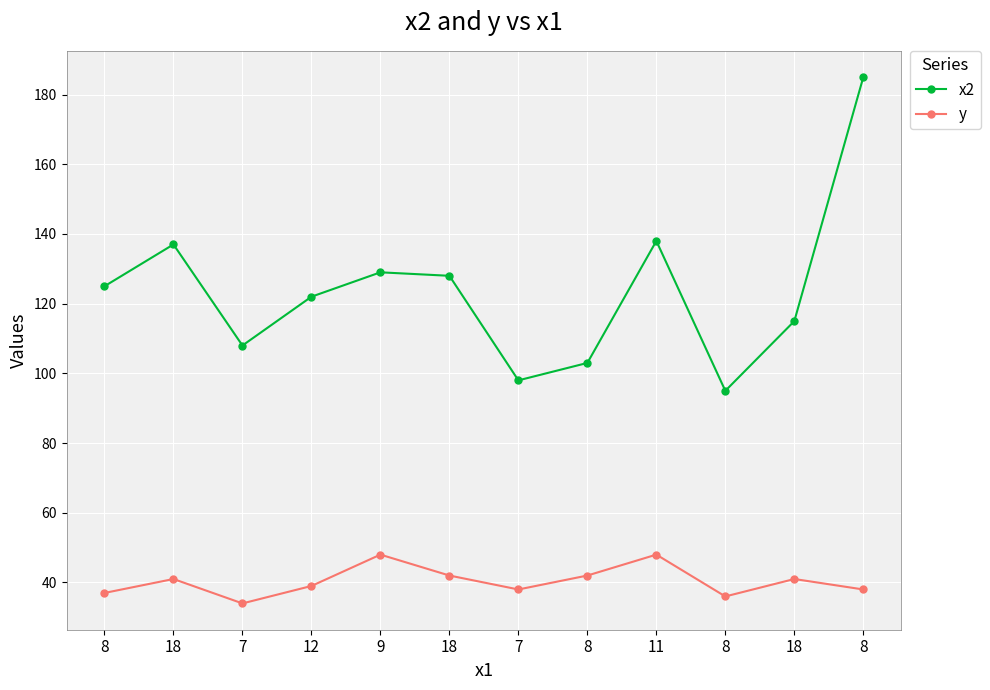

What are all the series names shown in the legend?

x2, y